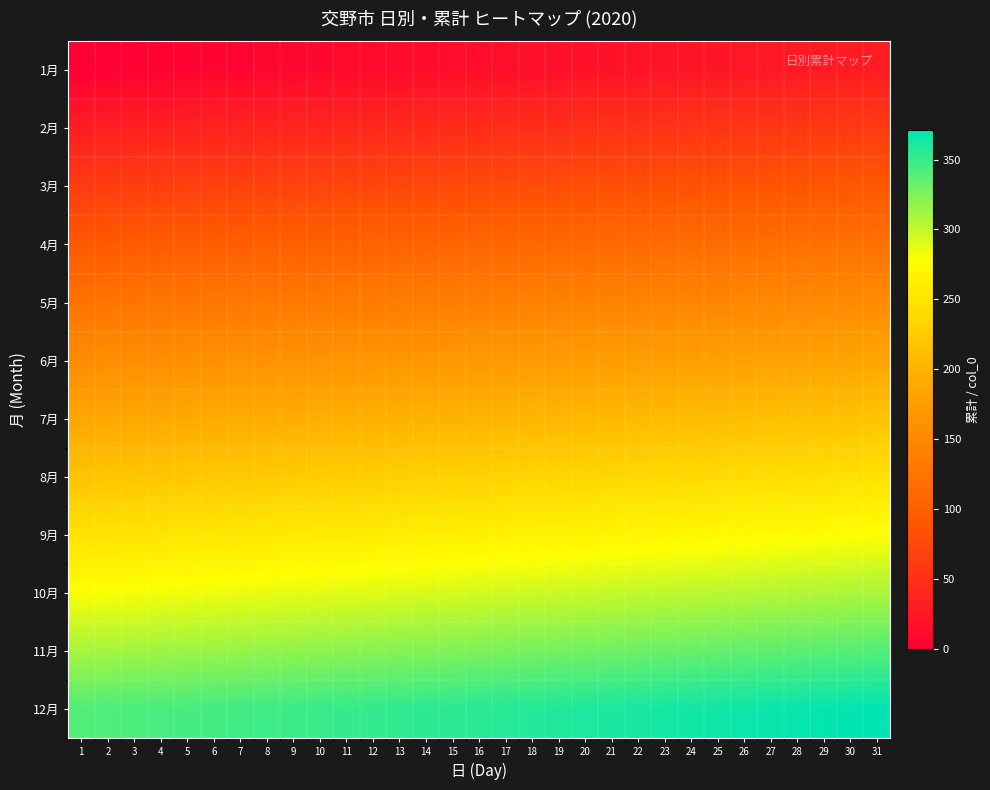

Reading left to right, list all the values displayed in this chart.

1月: 1=0	2=1	3=2	4=3	5=4	6=5	7=6	8=7	9=8	10=9	11=10	12=11	13=12	14=13	15=14	16=15	17=16	18=17	19=18	20=19	21=20	22=21	23=22	24=23	25=24	26=25	27=26	28=27	29=28	30=29	31=30
2月: 1=31	2=32	3=33	4=34	5=35	6=36	7=37	8=38	9=39	10=40	11=41	12=42	13=43	14=44	15=45	16=46	17=47	18=48	19=49	20=50	21=51	22=52	23=53	24=54	25=55	26=56	27=57	28=58	29=59	30=60	31=61
3月: 1=62	2=63	3=64	4=65	5=66	6=67	7=68	8=69	9=70	10=71	11=72	12=73	13=74	14=75	15=76	16=77	17=78	18=79	19=80	20=81	21=82	22=83	23=84	24=85	25=86	26=87	27=88	28=89	29=90	30=91	31=92
4月: 1=93	2=94	3=95	4=96	5=97	6=98	7=99	8=100	9=101	10=102	11=103	12=104	13=105	14=106	15=107	16=108	17=109	18=110	19=111	20=112	21=113	22=114	23=115	24=116	25=117	26=118	27=119	28=120	29=121	30=122	31=123
5月: 1=124	2=125	3=126	4=127	5=128	6=129	7=130	8=131	9=132	10=133	11=134	12=135	13=136	14=137	15=138	16=139	17=140	18=141	19=142	20=143	21=144	22=145	23=146	24=147	25=148	26=149	27=150	28=151	29=152	30=153	31=154
6月: 1=155	2=156	3=157	4=158	5=159	6=160	7=161	8=162	9=163	10=164	11=165	12=166	13=167	14=168	15=169	16=170	17=171	18=172	19=173	20=174	21=175	22=176	23=177	24=178	25=179	26=180	27=181	28=182	29=183	30=184	31=185
7月: 1=186	2=187	3=188	4=189	5=190	6=191	7=192	8=193	9=194	10=195	11=196	12=197	13=198	14=199	15=200	16=201	17=202	18=203	19=204	20=205	21=206	22=207	23=208	24=209	25=210	26=211	27=212	28=213	29=214	30=215	31=216
8月: 1=217	2=218	3=219	4=220	5=221	6=222	7=223	8=224	9=225	10=226	11=227	12=228	13=229	14=230	15=231	16=232	17=233	18=234	19=235	20=236	21=237	22=238	23=239	24=240	25=241	26=242	27=243	28=244	29=245	30=246	31=247
9月: 1=248	2=249	3=250	4=251	5=252	6=253	7=254	8=255	9=256	10=257	11=258	12=259	13=260	14=261	15=262	16=263	17=264	18=265	19=266	20=267	21=268	22=269	23=270	24=271	25=272	26=273	27=274	28=275	29=276	30=277	31=278
10月: 1=279	2=280	3=281	4=282	5=283	6=284	7=285	8=286	9=287	10=288	11=289	12=290	13=291	14=292	15=293	16=294	17=295	18=296	19=297	20=298	21=299	22=300	23=301	24=302	25=303	26=304	27=305	28=306	29=307	30=308	31=309
11月: 1=310	2=311	3=312	4=313	5=314	6=315	7=316	8=317	9=318	10=319	11=320	12=321	13=322	14=323	15=324	16=325	17=326	18=327	19=328	20=329	21=330	22=331	23=332	24=333	25=334	26=335	27=336	28=337	29=338	30=339	31=340
12月: 1=341	2=342	3=343	4=344	5=345	6=346	7=347	8=348	9=349	10=350	11=351	12=352	13=353	14=354	15=355	16=356	17=357	18=358	19=359	20=360	21=361	22=362	23=363	24=364	25=365	26=366	27=367	28=368	29=369	30=370	31=371